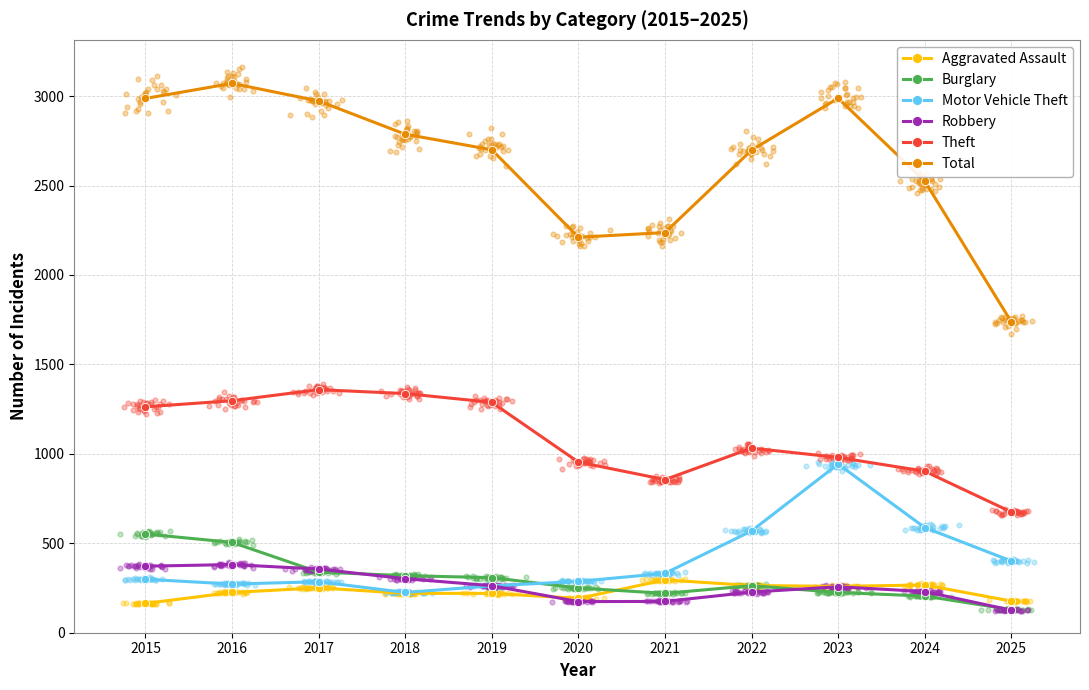

Which series has the largest Y range (max minus min)?

Total